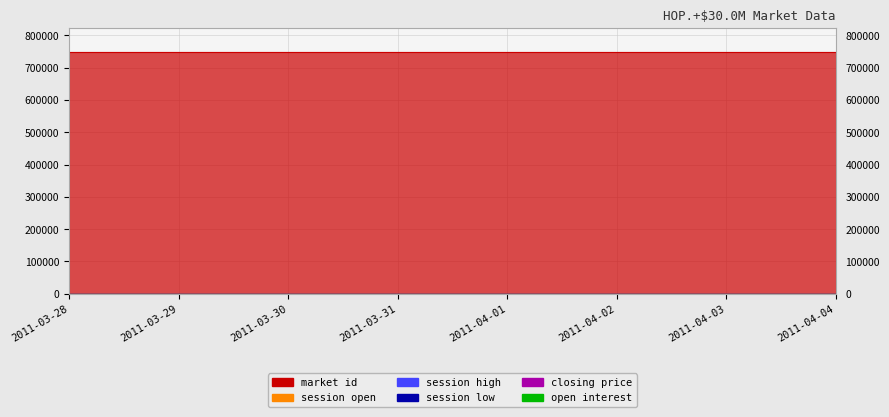

How many lines are shown in the chart?

6